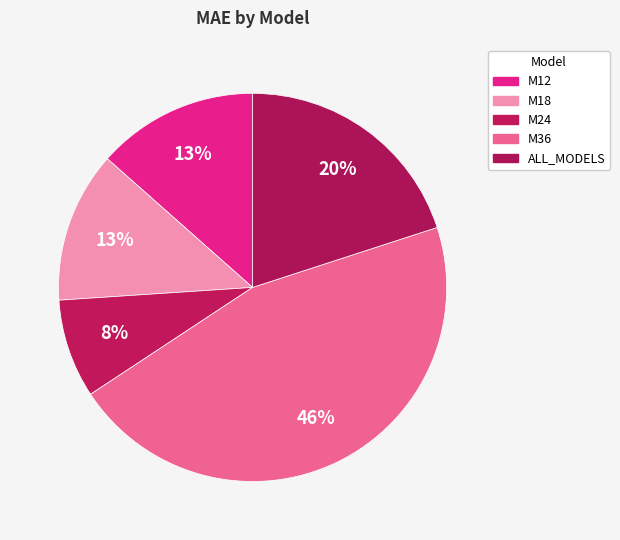

To the nearest percent, what is the combined percentage of ALL_MODELS and M24?

28%